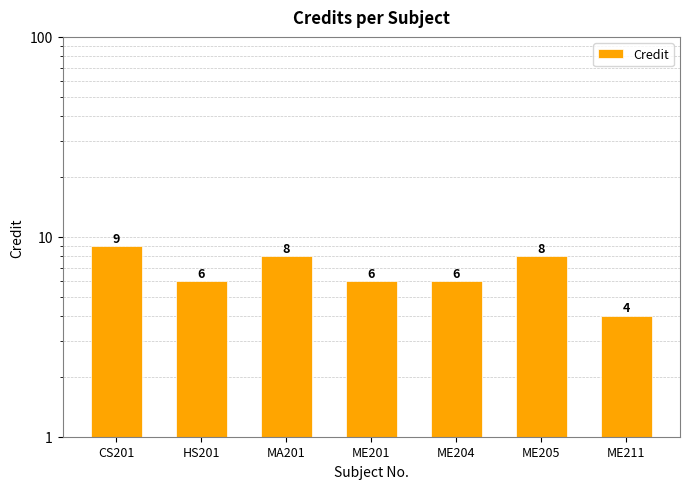

Reading right to left, what are all the values shown in this chart?

ME211=4	ME205=8	ME204=6	ME201=6	MA201=8	HS201=6	CS201=9